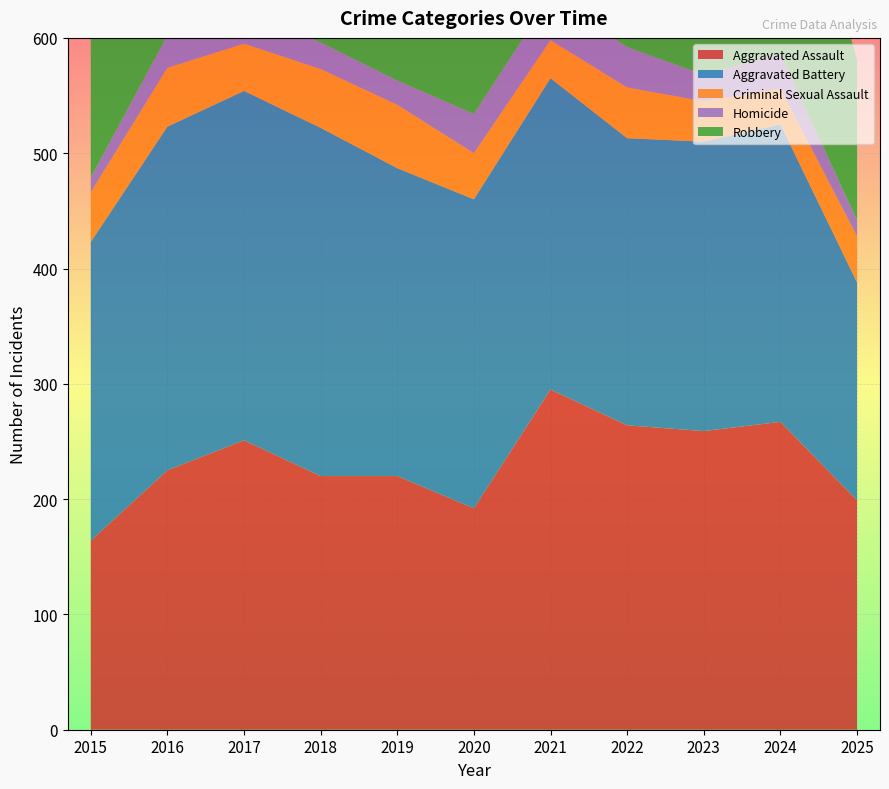

Reading right to left, what are all the values shown in this chart?

Aggravated Assault: 199	267	259	264	295	192	220	220	251	225	164
Aggravated Battery: 189	258	251	249	270	268	267	302	303	298	259
Criminal Sexual Assault: 40	31	35	44	33	40	55	51	41	51	43
Homicide: 14	30	23	35	38	34	21	23	27	28	13
Robbery: 139	231	257	227	175	174	263	302	356	381	372